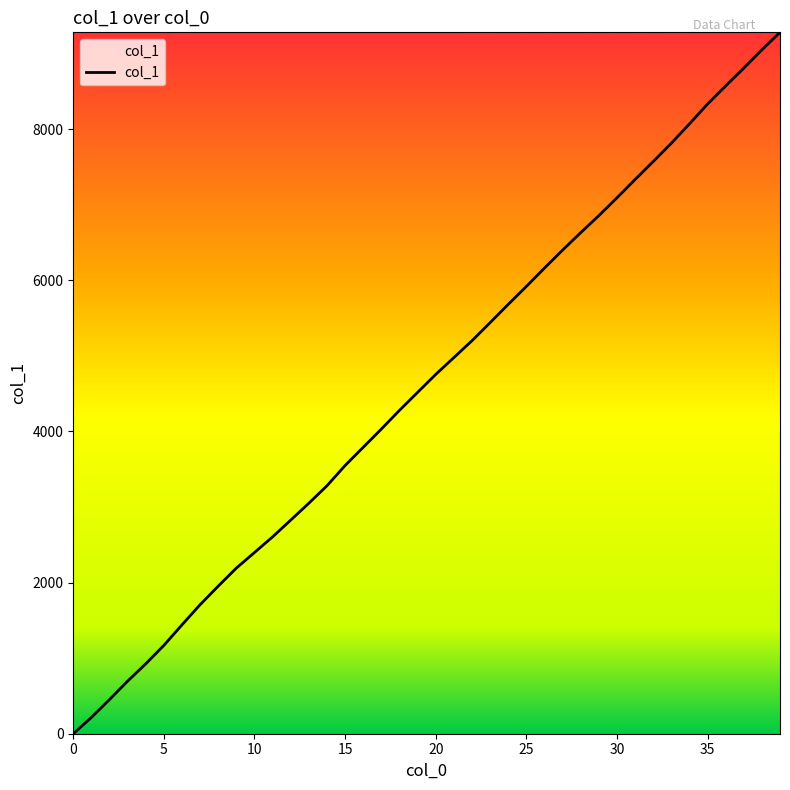

What is the difference between the maximum and minimum values?

9281